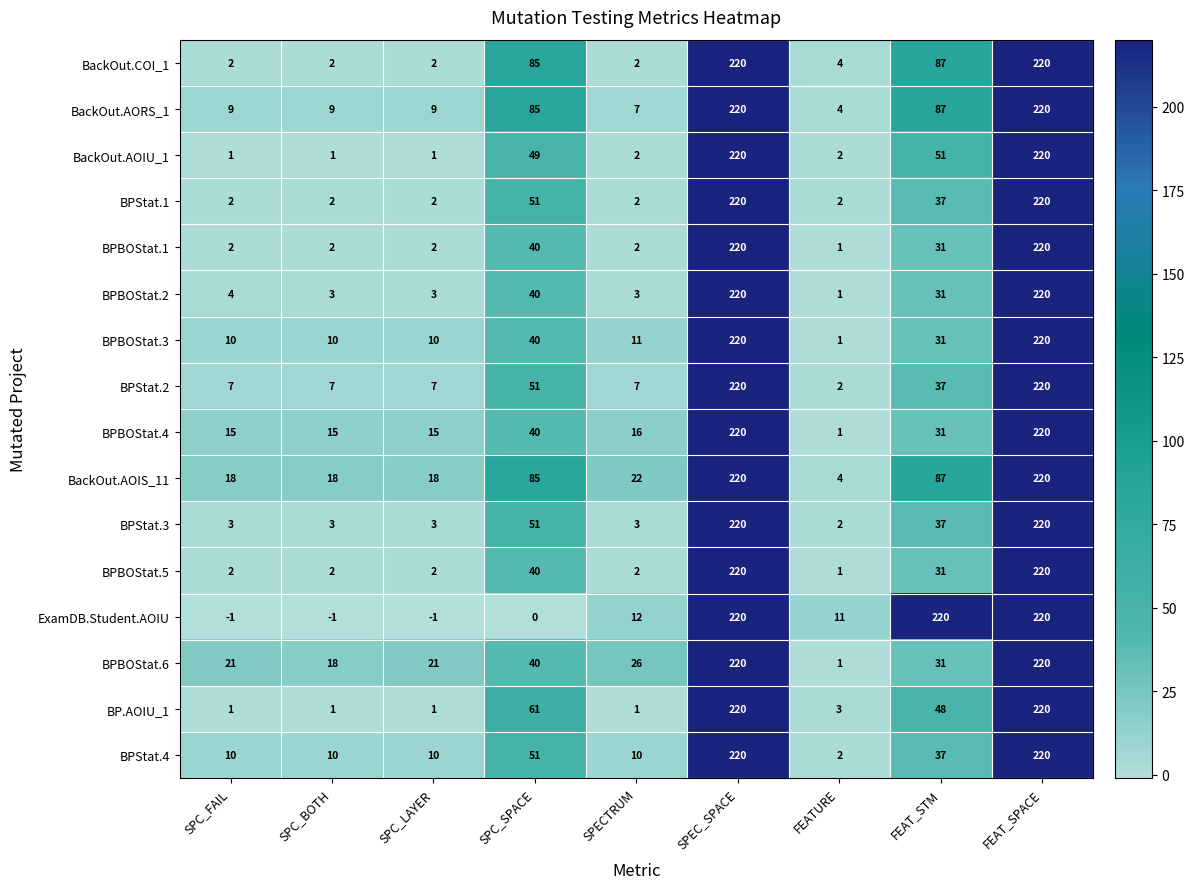

The value of BackOut.AORS_1 at FEAT_SPACE is 220. True or false?

True